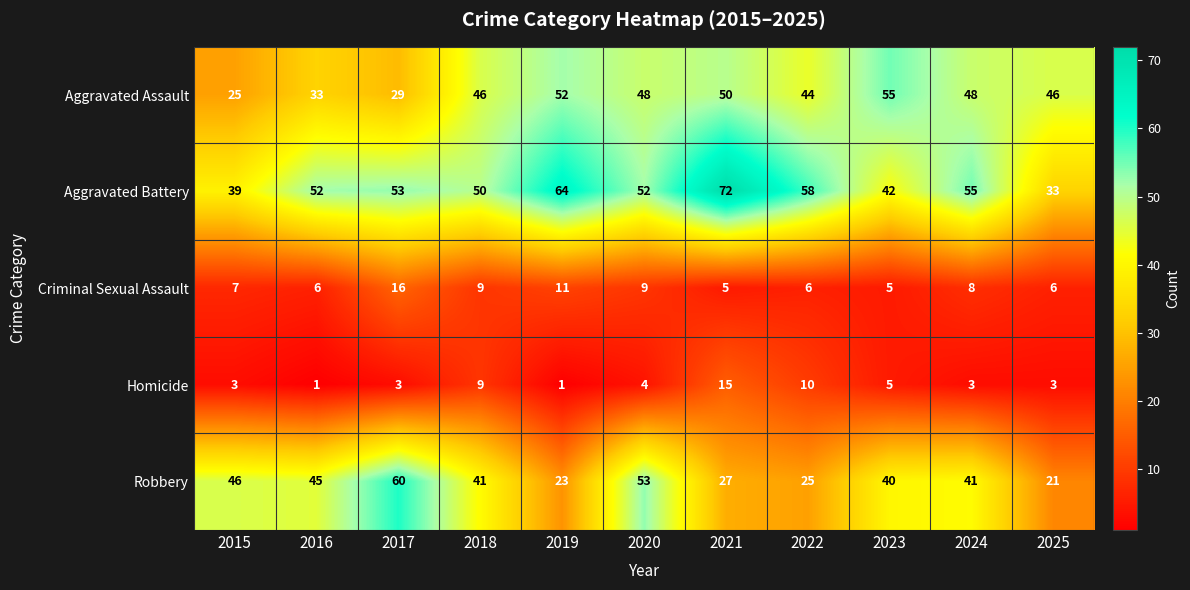

Between 2019 and 2024, which series saw the biggest shift?

Robbery